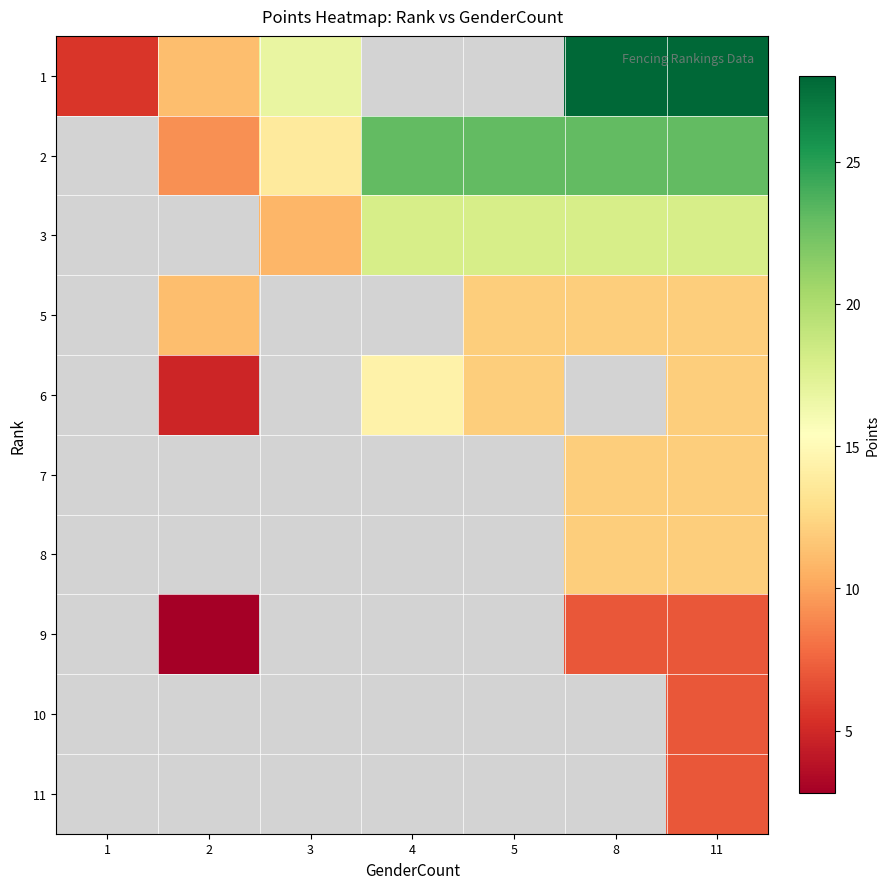

At which category does the chart reach its minimum across all series?

2